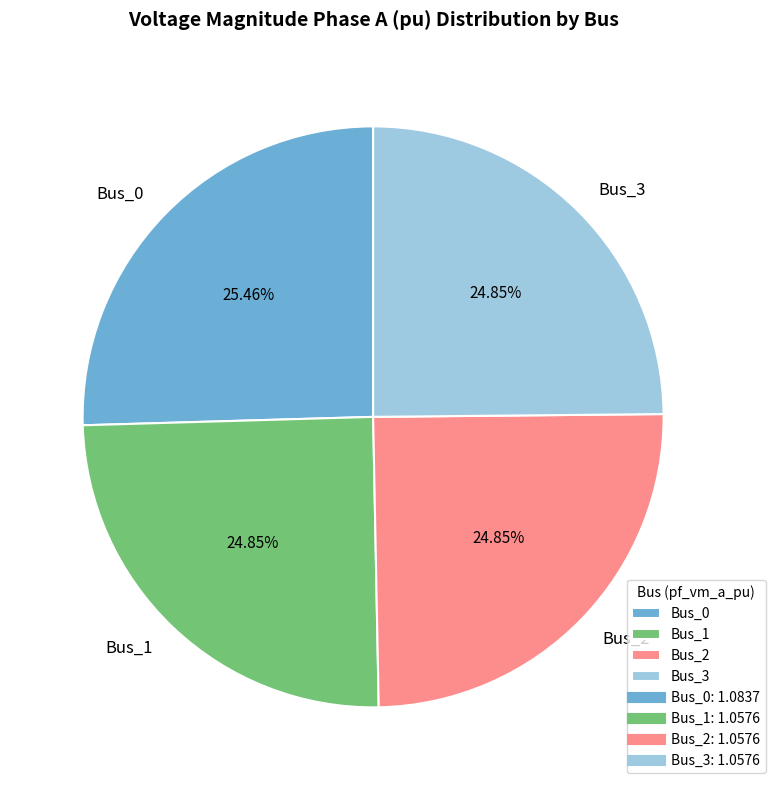

To the nearest percent, what percentage of the pie is Bus_3?

25%